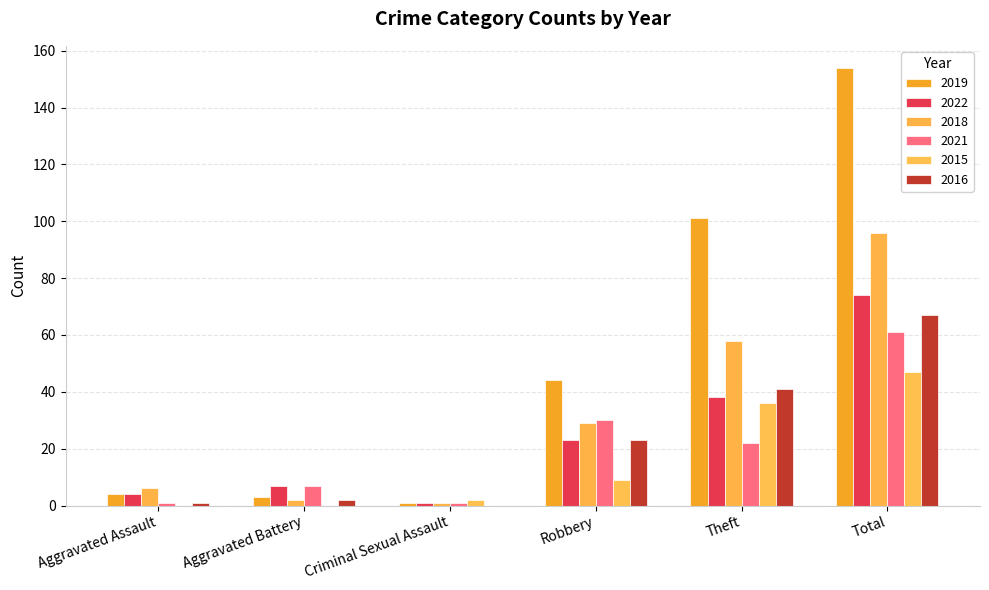

Which label corresponds to the largest value in the chart?

Total